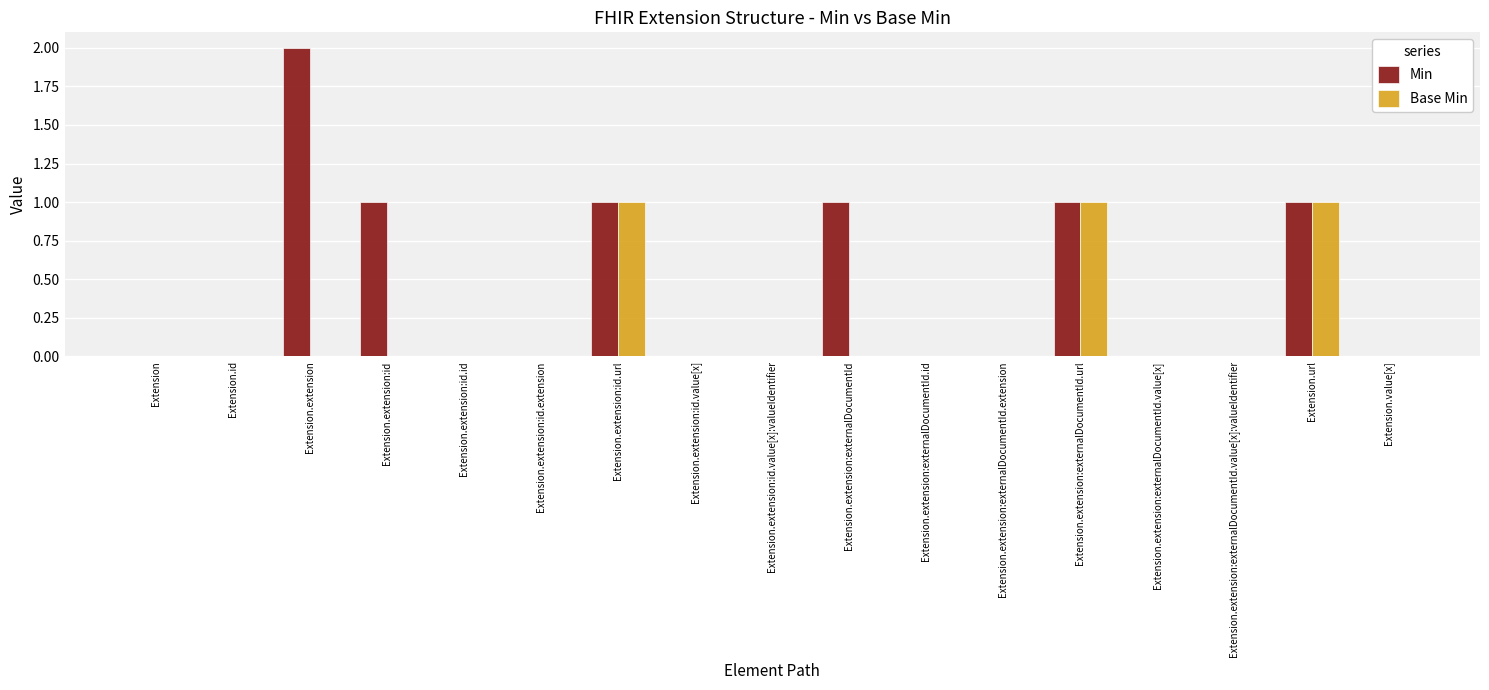

Which series changed the most between Extension.extension and Extension.extension:id?

Min